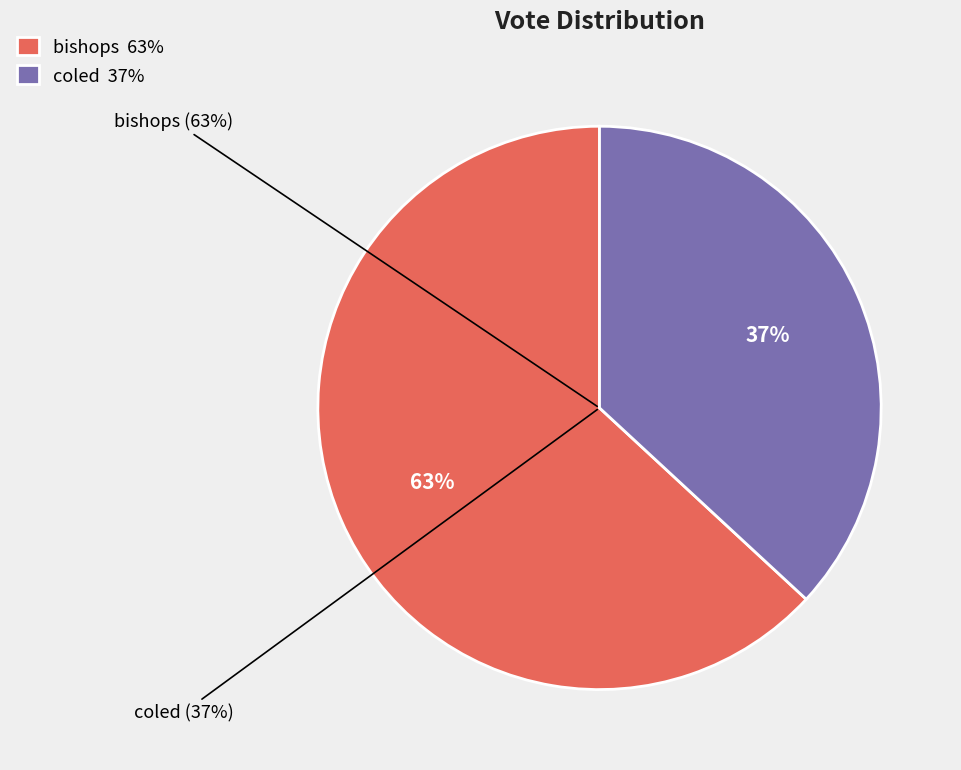

Is there any slice that represents more than half of the pie?

Yes